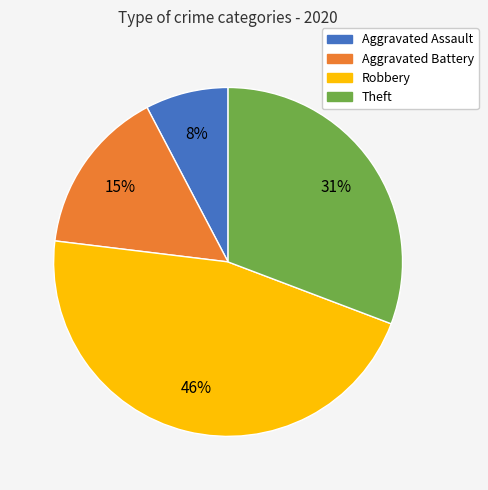

To the nearest percent, what portion does Theft represent?

31%